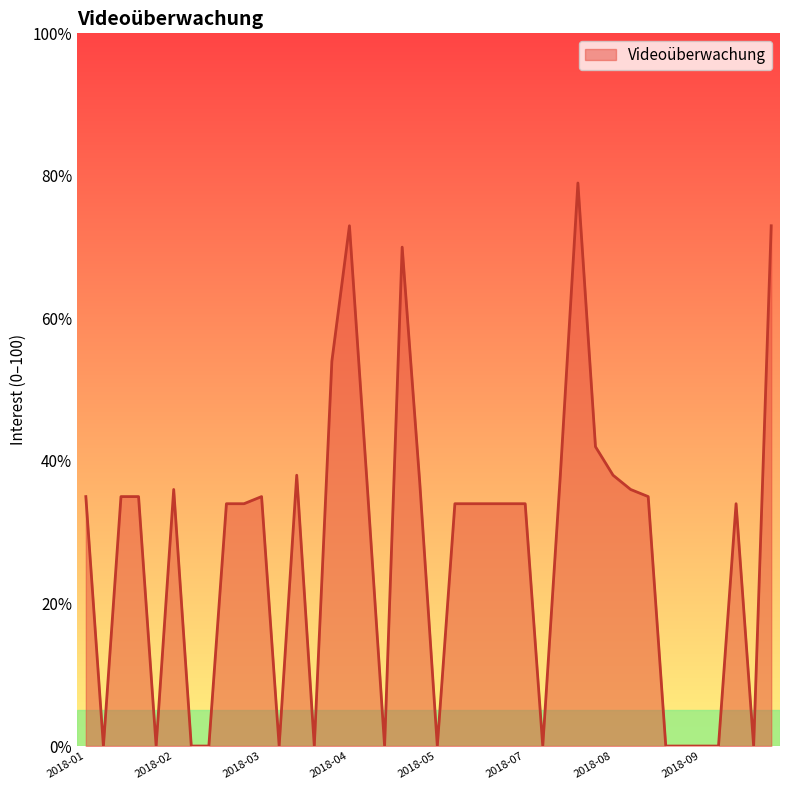

What is the greatest value displayed?

79